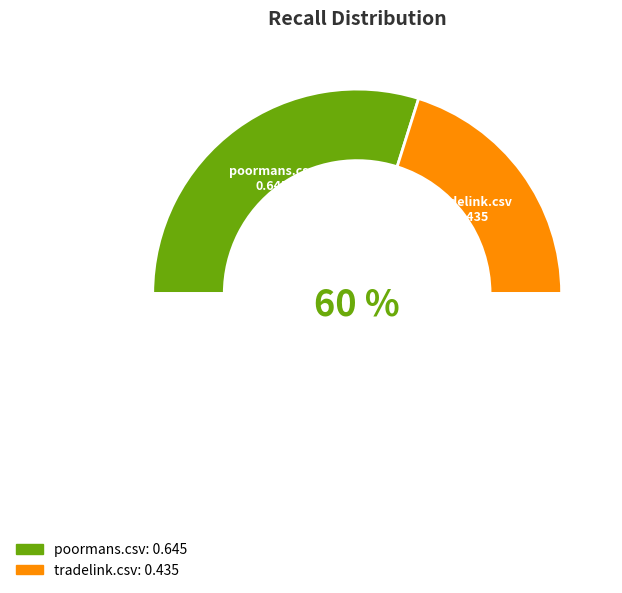

Is the sum of poormans.csv and tradelink.csv greater than half?

Yes